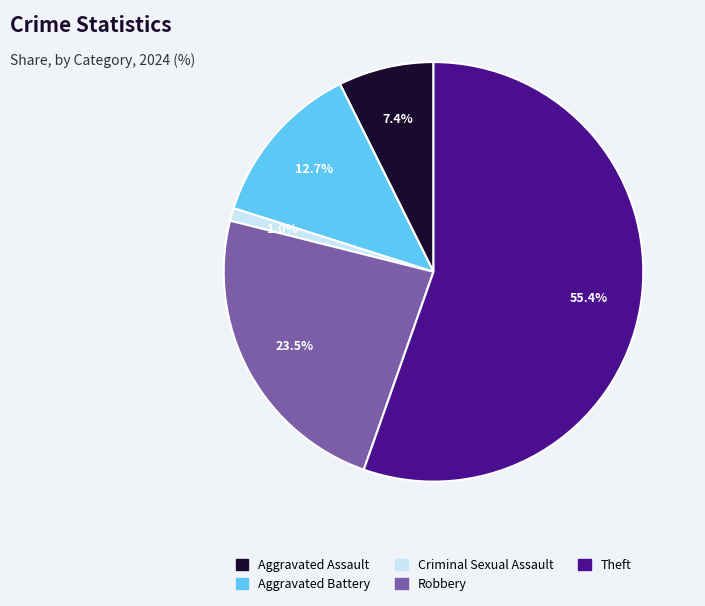

Which slice is the smallest?

Criminal Sexual Assault